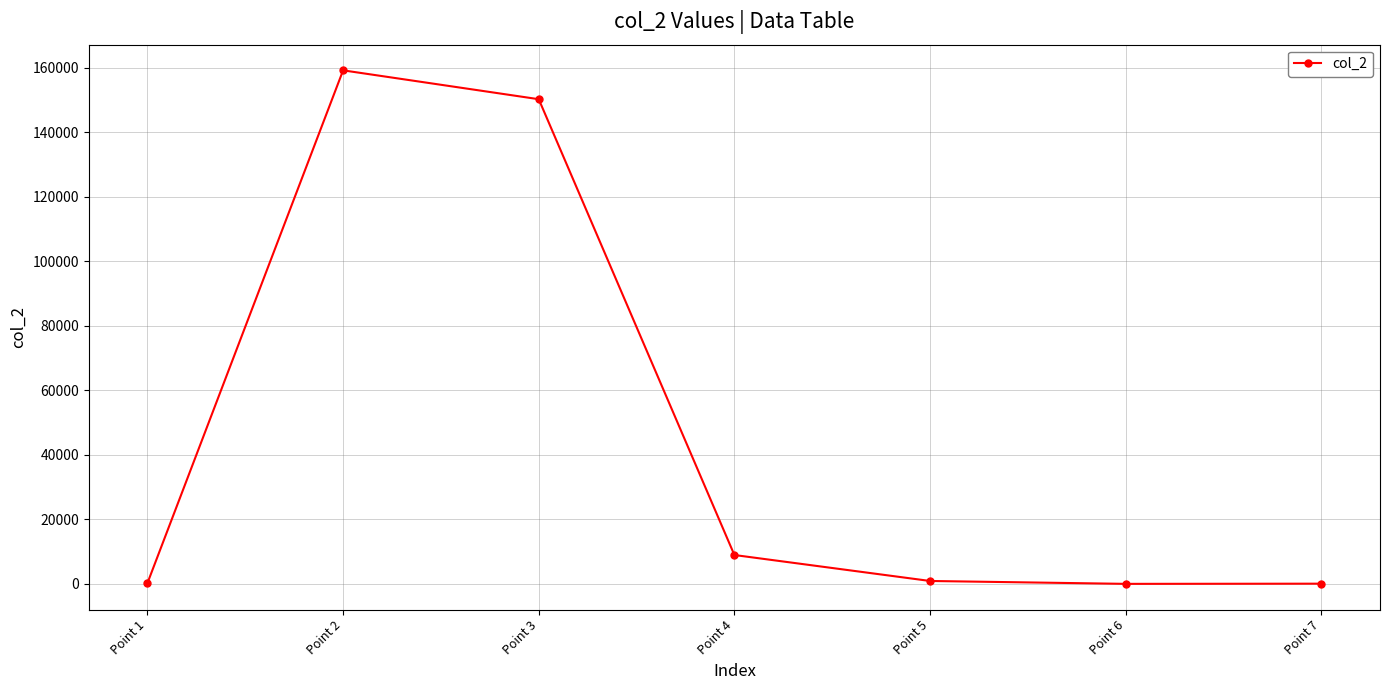

True or false: there are more than 2 points higher than both neighbors.

False